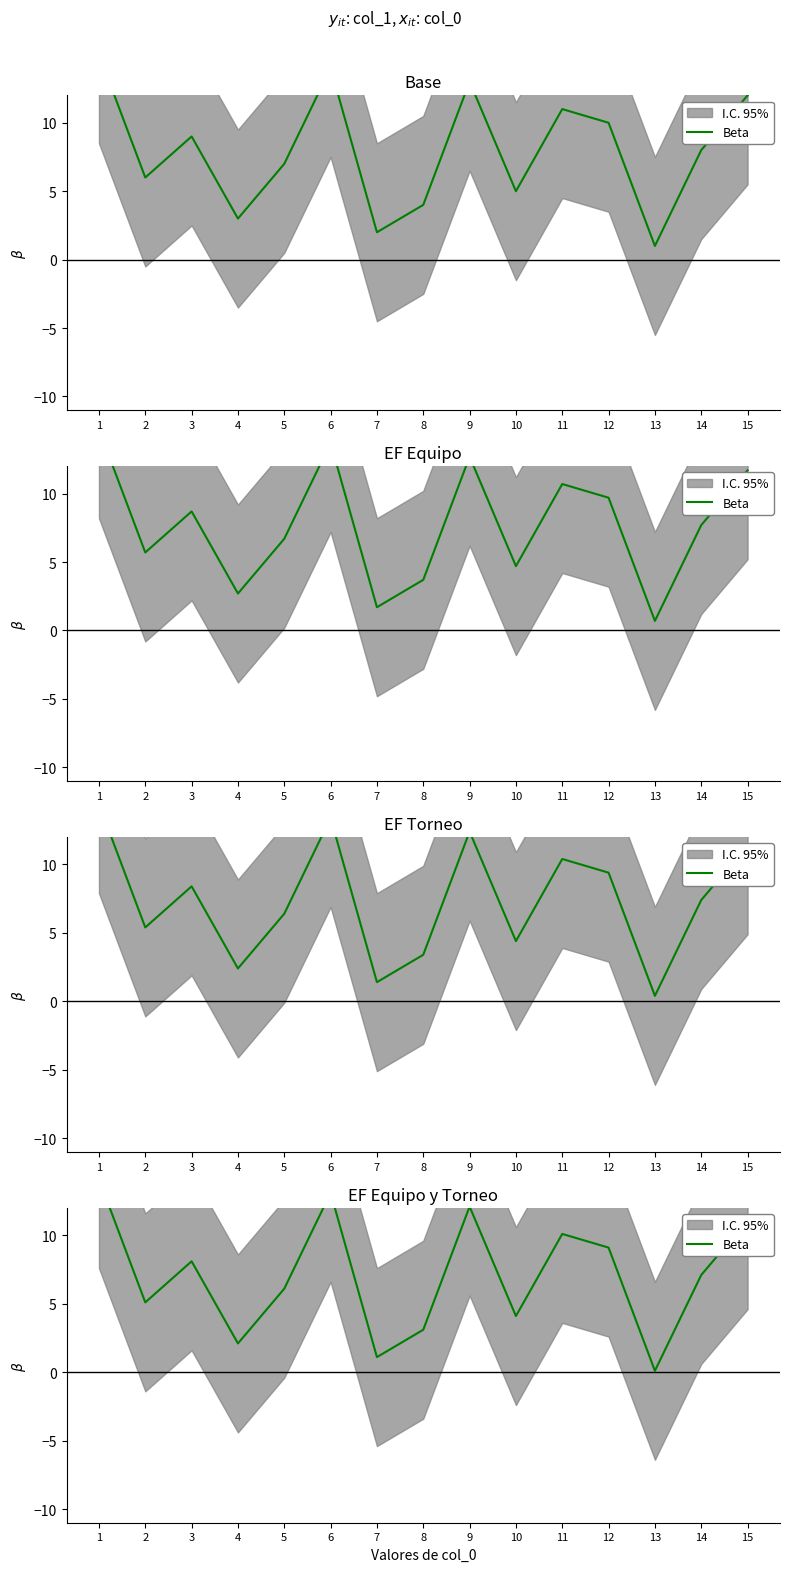

List the labels in order of value, smallest first.

13, 7, 4, 8, 10, 2, 5, 14, 3, 12, 11, 15, 9, 6, 1